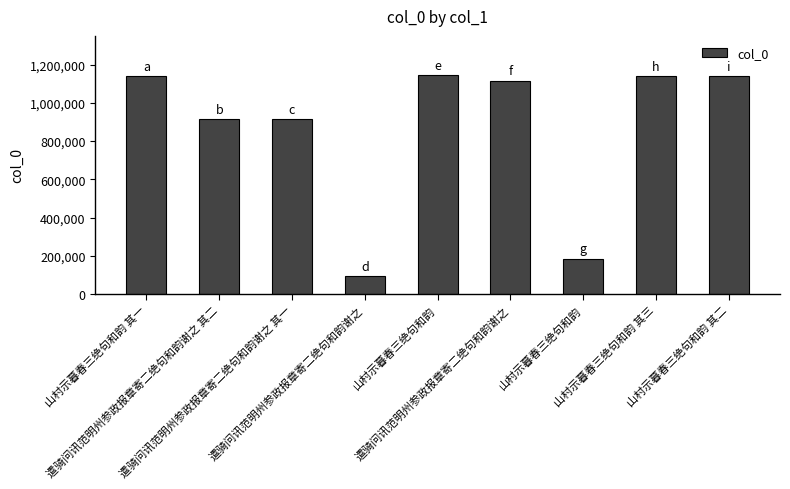

How many values are below 1115523?

4